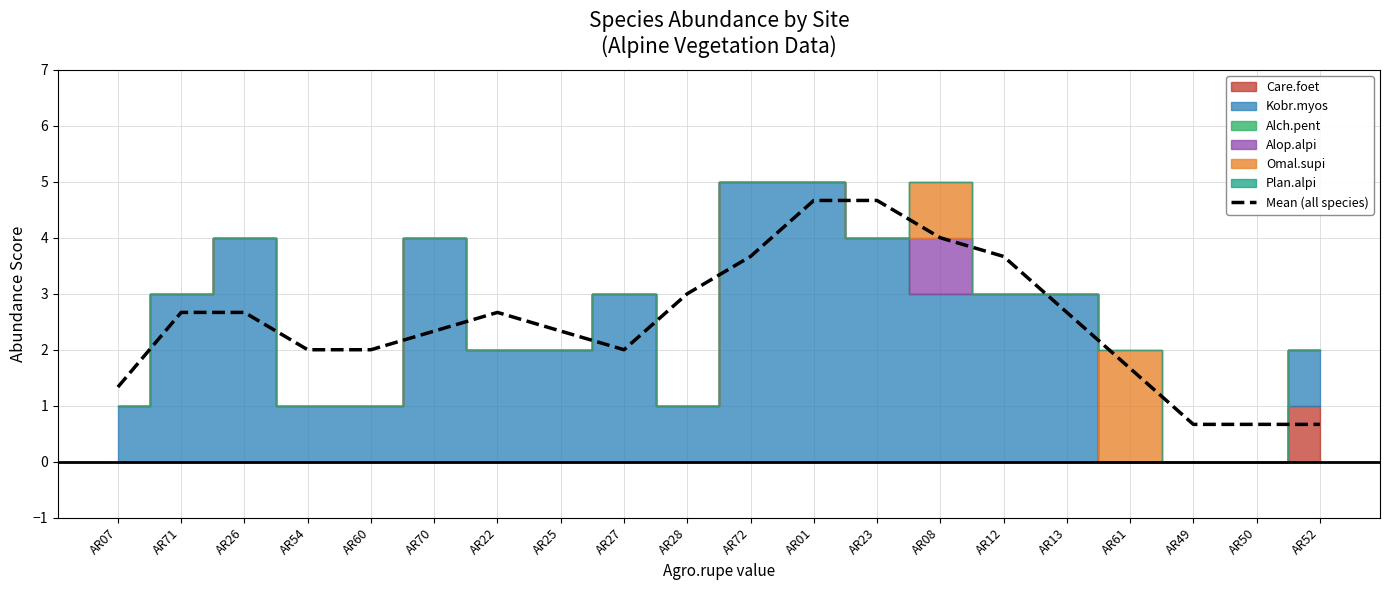

How many interior local peaks (higher than both neighbors) does the data have?

1